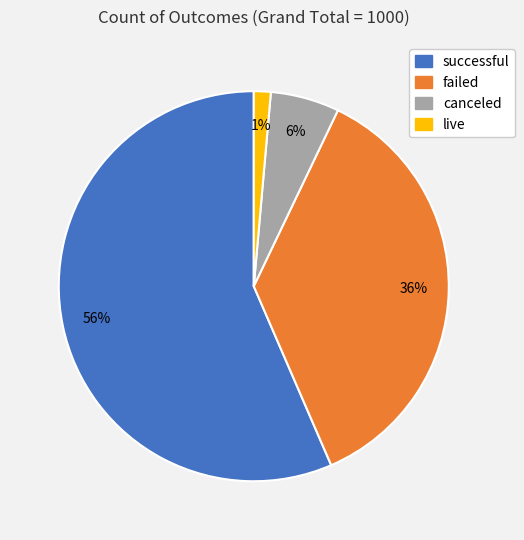

What percentage is the live slice, to the nearest percent?

1%